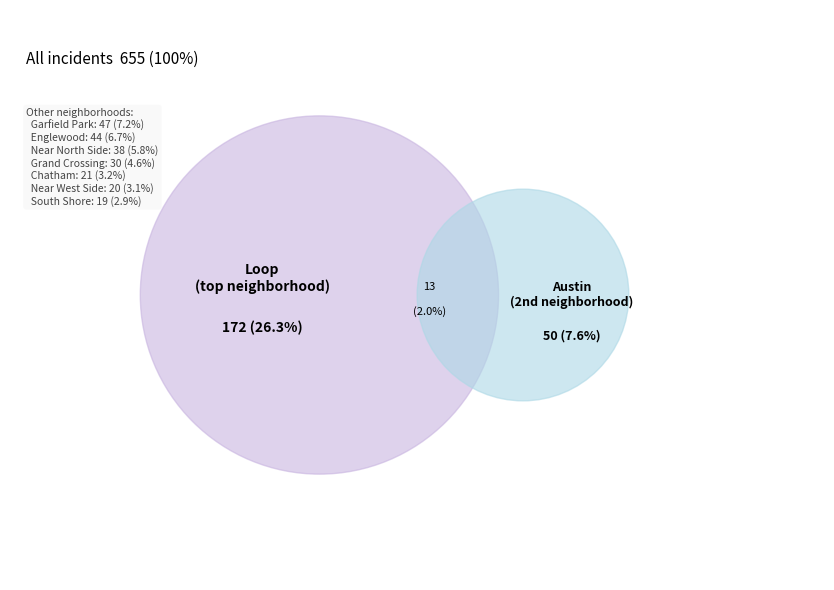

Rank the categories by value from highest to lowest.

Other, Loop, Austin, Garfield Park, Englewood, Near North Side, Grand Crossing, Chatham, Near West Side, South Shore